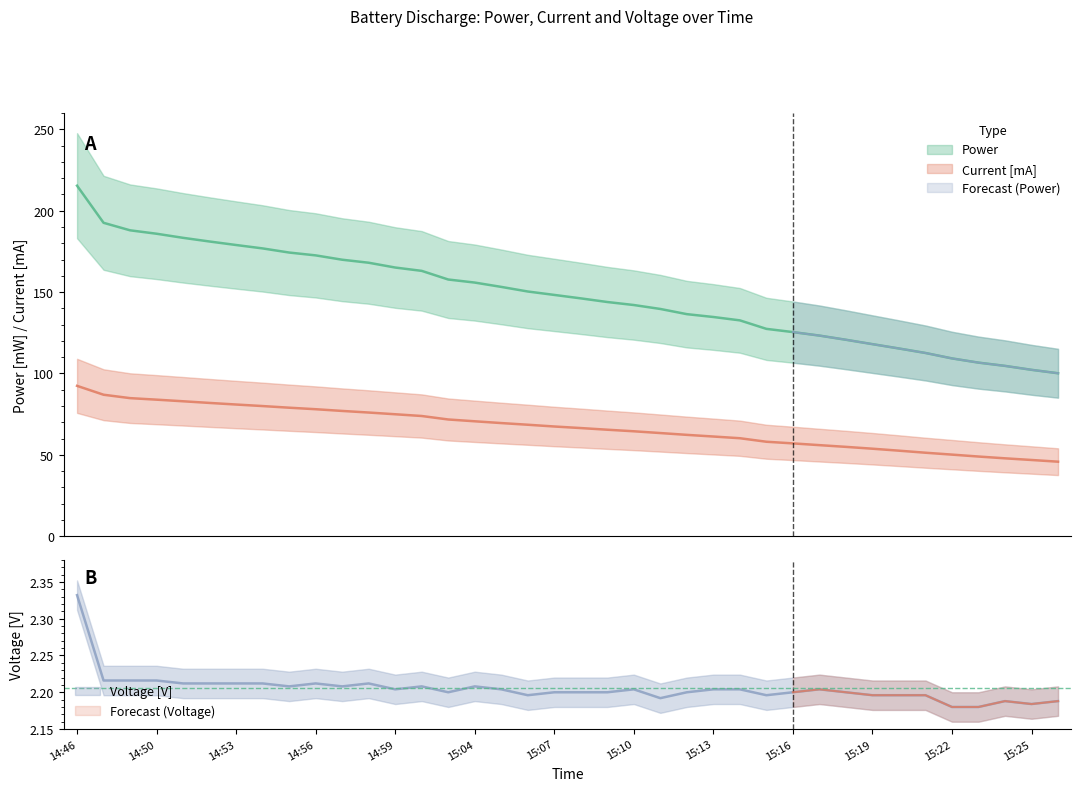

Rank the series by their maximum value, from highest to lowest.

Power, Current [mA], Voltage [V]